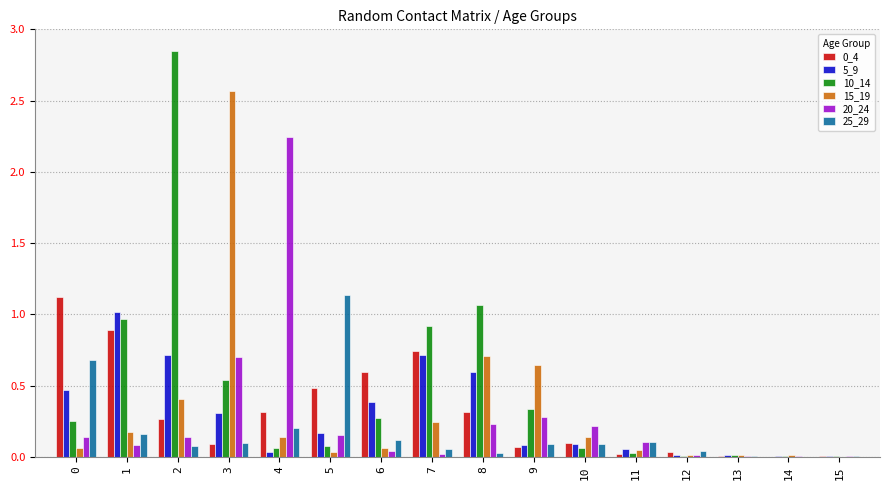

Are the bars horizontal?

No